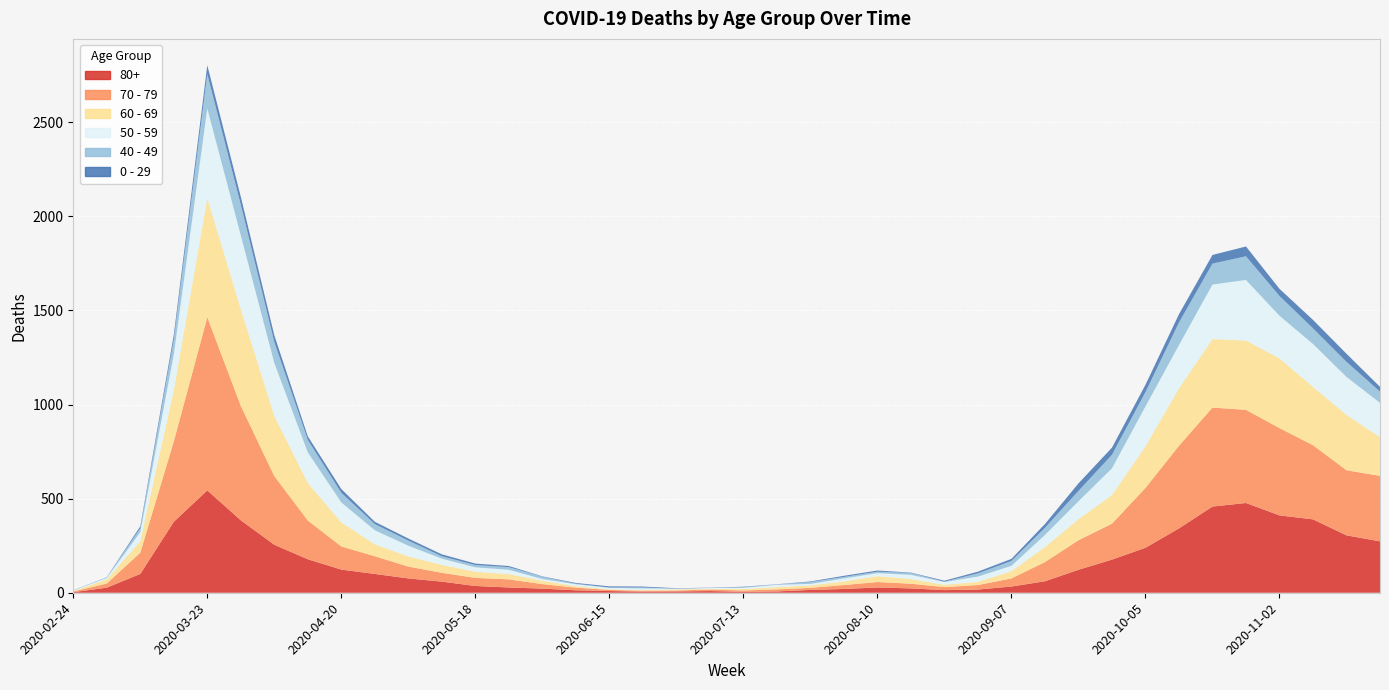

Reading left to right, transcribe all the data shown in this chart.

80+: 2020-02-24=3	2020-03-02=27	2020-03-09=100	2020-03-16=377	2020-03-23=544	2020-03-30=385	2020-04-06=255	2020-04-13=178	2020-04-20=123	2020-04-27=100	2020-05-04=76	2020-05-11=59	2020-05-18=36	2020-05-25=28	2020-06-01=22	2020-06-08=13	2020-06-15=9	2020-06-22=6	2020-06-29=7	2020-07-06=9	2020-07-13=5	2020-07-20=7	2020-07-27=15	2020-08-03=20	2020-08-10=28	2020-08-17=23	2020-08-24=14	2020-08-31=17	2020-09-07=33	2020-09-14=61	2020-09-21=122	2020-09-28=176	2020-10-05=239	2020-10-12=342	2020-10-19=458	2020-10-26=477	2020-11-02=411	2020-11-09=390	2020-11-16=305	2020-11-23=273
70 - 79: 2020-02-24=4	2020-03-02=22	2020-03-09=113	2020-03-16=427	2020-03-23=920	2020-03-30=608	2020-04-06=365	2020-04-13=206	2020-04-20=123	2020-04-27=94	2020-05-04=63	2020-05-11=47	2020-05-18=43	2020-05-25=43	2020-06-01=24	2020-06-08=14	2020-06-15=6	2020-06-22=5	2020-06-29=5	2020-07-06=8	2020-07-13=7	2020-07-20=11	2020-07-27=11	2020-08-03=21	2020-08-10=29	2020-08-17=25	2020-08-24=16	2020-08-31=24	2020-09-07=43	2020-09-14=102	2020-09-21=157	2020-09-28=191	2020-10-05=318	2020-10-12=439	2020-10-19=526	2020-10-26=495	2020-11-02=464	2020-11-09=394	2020-11-16=346	2020-11-23=348
60 - 69: 2020-02-24=2	2020-03-02=22	2020-03-09=61	2020-03-16=272	2020-03-23=634	2020-03-30=514	2020-04-06=320	2020-04-13=199	2020-04-20=128	2020-04-27=63	2020-05-04=54	2020-05-11=42	2020-05-18=33	2020-05-25=28	2020-06-01=18	2020-06-08=8	2020-06-15=3	2020-06-22=3	2020-06-29=6	2020-07-06=3	2020-07-13=8	2020-07-20=12	2020-07-27=13	2020-08-03=19	2020-08-10=31	2020-08-17=25	2020-08-24=12	2020-08-31=17	2020-09-07=39	2020-09-14=80	2020-09-21=112	2020-09-28=152	2020-10-05=221	2020-10-12=305	2020-10-19=364	2020-10-26=368	2020-11-02=370	2020-11-09=310	2020-11-16=294	2020-11-23=206
50 - 59: 2020-02-24=3	2020-03-02=7	2020-03-09=48	2020-03-16=190	2020-03-23=475	2020-03-30=392	2020-04-06=281	2020-04-13=163	2020-04-20=106	2020-04-27=75	2020-05-04=57	2020-05-11=33	2020-05-18=23	2020-05-25=23	2020-06-01=9	2020-06-08=10	2020-06-15=8	2020-06-22=9	2020-06-29=3	2020-07-06=5	2020-07-13=6	2020-07-20=12	2020-07-27=8	2020-08-03=16	2020-08-10=16	2020-08-17=22	2020-08-24=15	2020-08-31=28	2020-09-07=28	2020-09-14=64	2020-09-21=95	2020-09-28=142	2020-10-05=212	2020-10-12=230	2020-10-19=290	2020-10-26=322	2020-11-02=227	2020-11-09=228	2020-11-16=202	2020-11-23=182
40 - 49: 2020-02-24=0	2020-03-02=5	2020-03-09=21	2020-03-16=79	2020-03-23=183	2020-03-30=163	2020-04-06=111	2020-04-13=66	2020-04-20=51	2020-04-27=33	2020-05-04=27	2020-05-11=13	2020-05-18=12	2020-05-25=14	2020-06-01=12	2020-06-08=3	2020-06-15=2	2020-06-22=5	2020-06-29=1	2020-07-06=1	2020-07-13=4	2020-07-20=2	2020-07-27=10	2020-08-03=8	2020-08-10=8	2020-08-17=10	2020-08-24=2	2020-08-31=17	2020-09-07=26	2020-09-14=38	2020-09-21=55	2020-09-28=72	2020-10-05=76	2020-10-12=120	2020-10-19=111	2020-10-26=126	2020-11-02=105	2020-11-09=83	2020-11-16=80	2020-11-23=60
0 - 29: 2020-02-24=1	2020-03-02=0	2020-03-09=10	2020-03-16=25	2020-03-23=47	2020-03-30=42	2020-04-06=36	2020-04-13=19	2020-04-20=20	2020-04-27=12	2020-05-04=11	2020-05-11=10	2020-05-18=8	2020-05-25=6	2020-06-01=2	2020-06-08=4	2020-06-15=6	2020-06-22=5	2020-06-29=2	2020-07-06=1	2020-07-13=2	2020-07-20=1	2020-07-27=3	2020-08-03=6	2020-08-10=6	2020-08-17=2	2020-08-24=5	2020-08-31=9	2020-09-07=11	2020-09-14=20	2020-09-21=40	2020-09-28=38	2020-10-05=39	2020-10-12=44	2020-10-19=46	2020-10-26=52	2020-11-02=38	2020-11-09=45	2020-11-16=43	2020-11-23=25